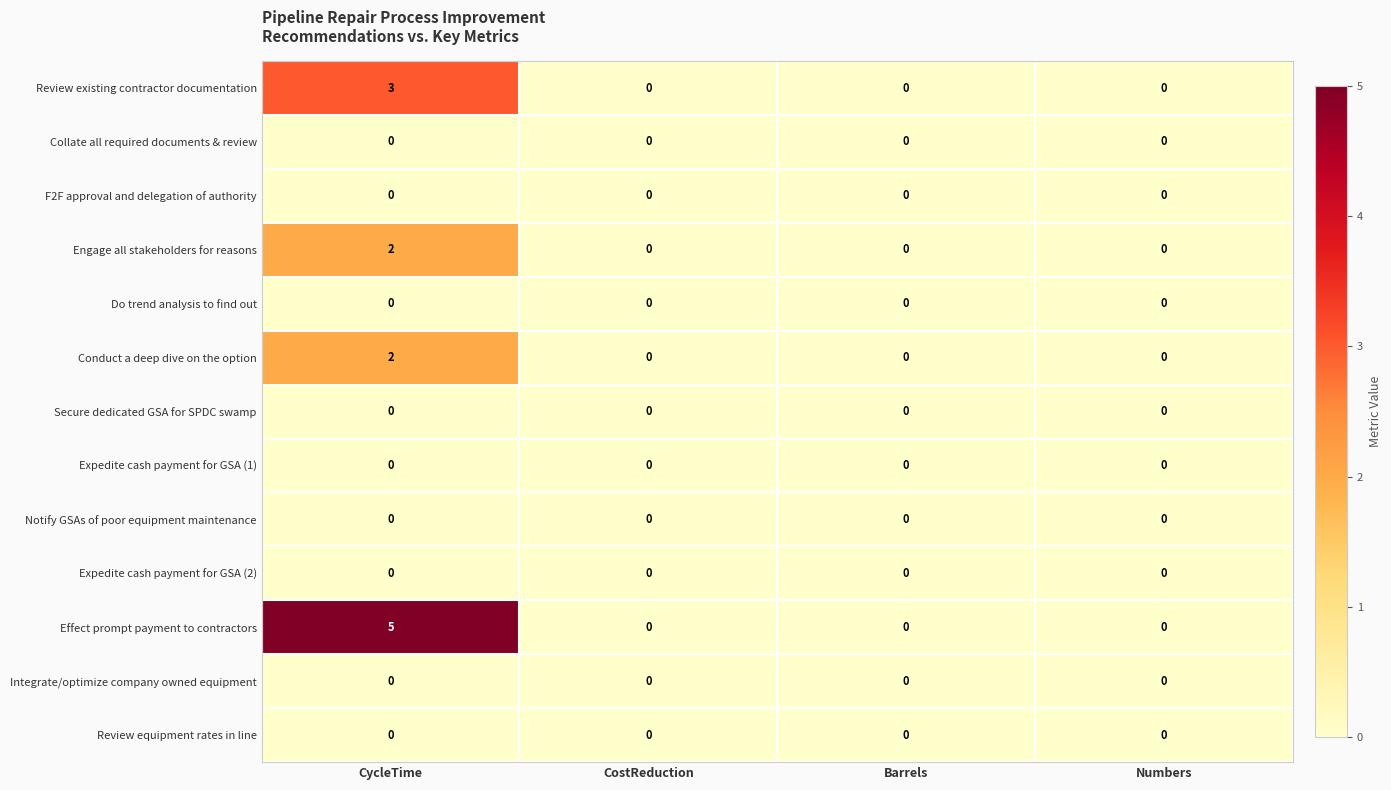

Which series has the widest spread of values?

Effect prompt payment to contractors